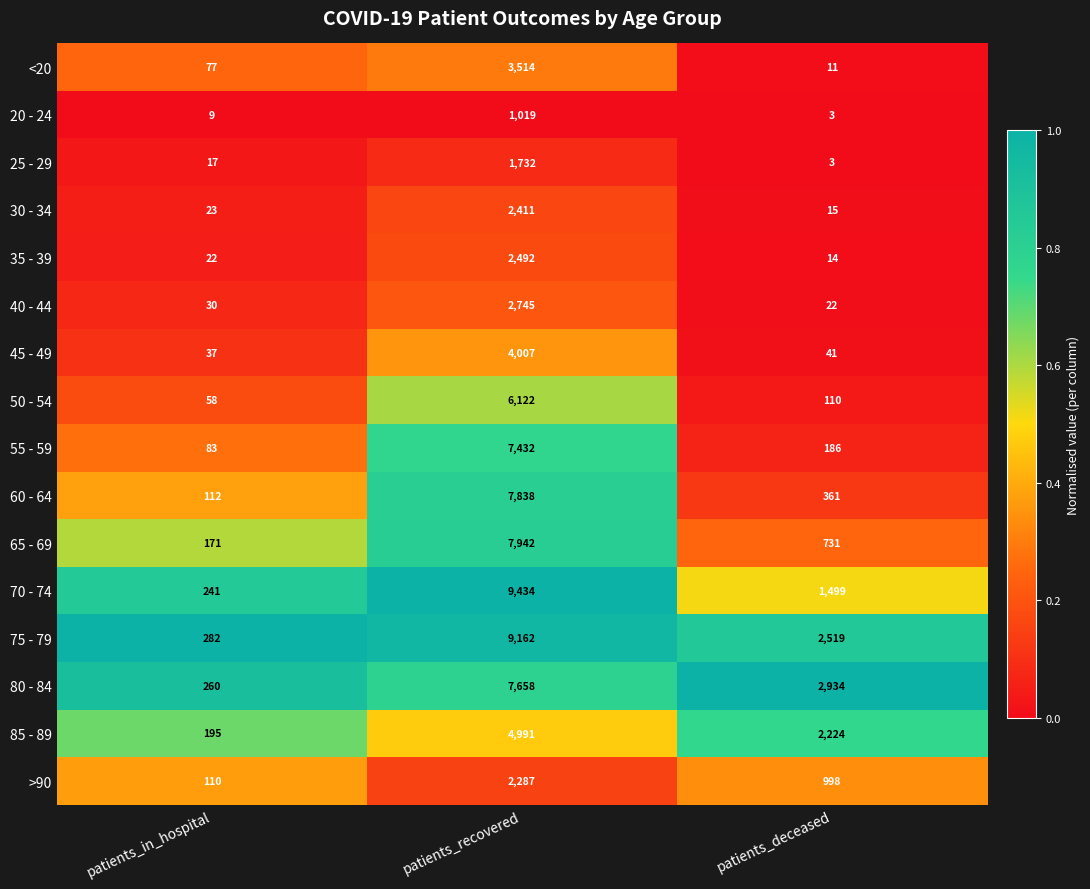

What is the difference between the maximum and minimum values in the <20 series?

3503